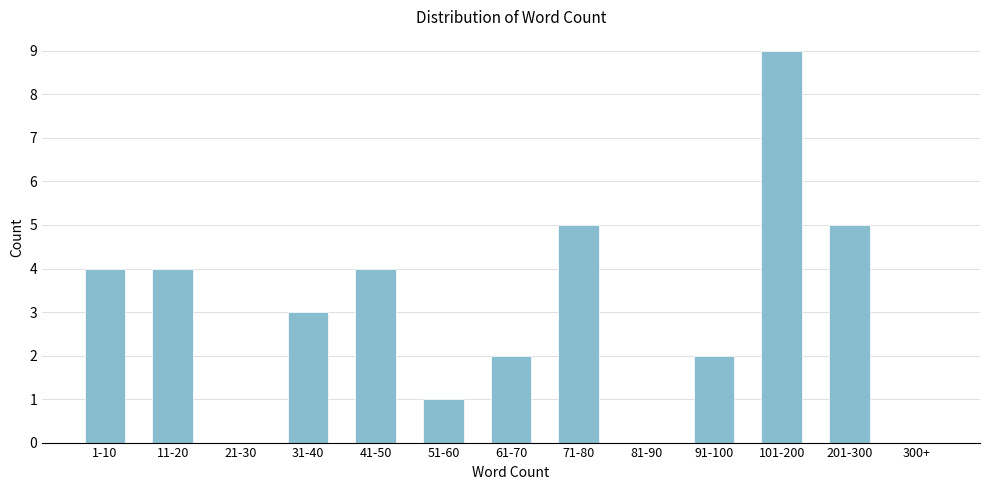

Reading right to left, list all the values displayed in this chart.

300+=0	201-300=5	101-200=9	91-100=2	81-90=0	71-80=5	61-70=2	51-60=1	41-50=4	31-40=3	21-30=0	11-20=4	1-10=4